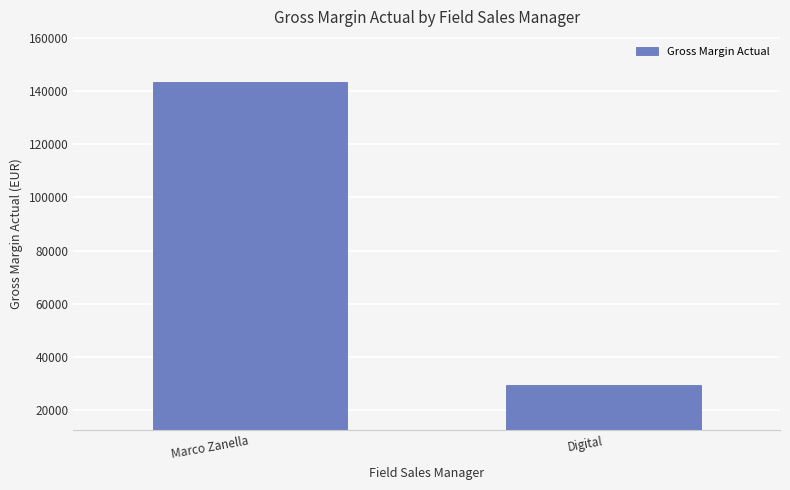

Reading left to right, list all the values displayed in this chart.

143267.6	29550.9